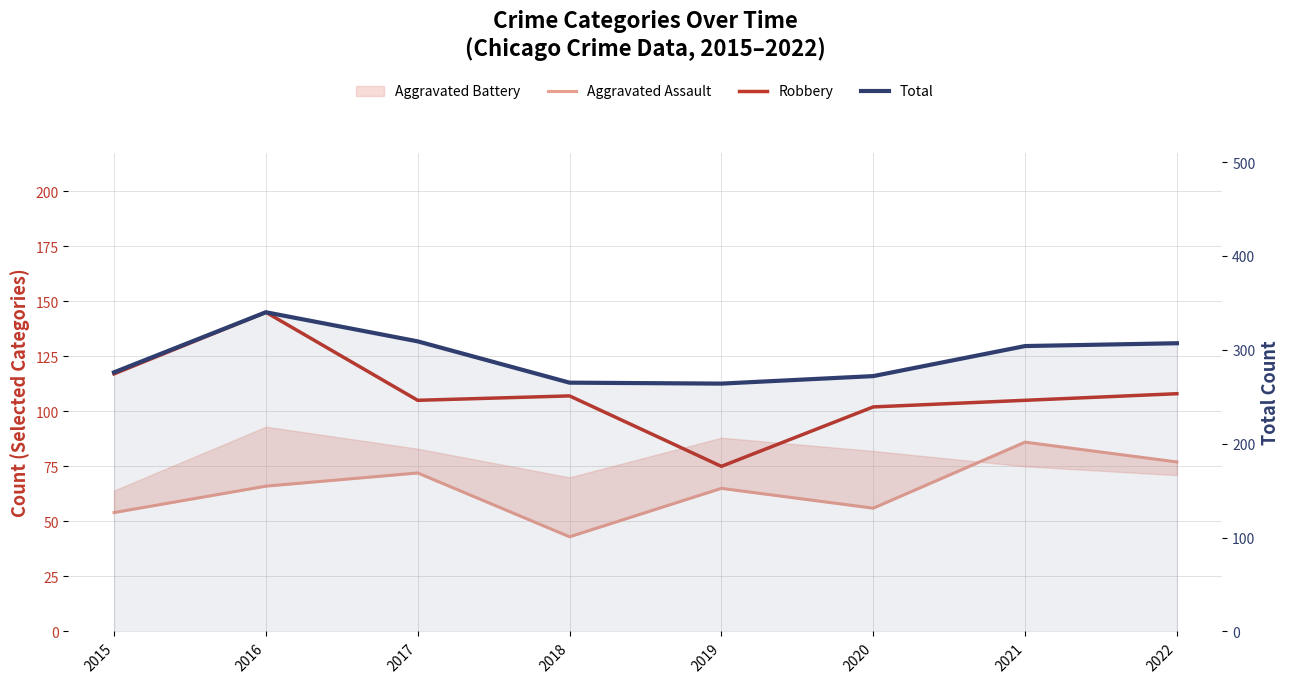

What is the value of the Total point at the 7th from the left?

304